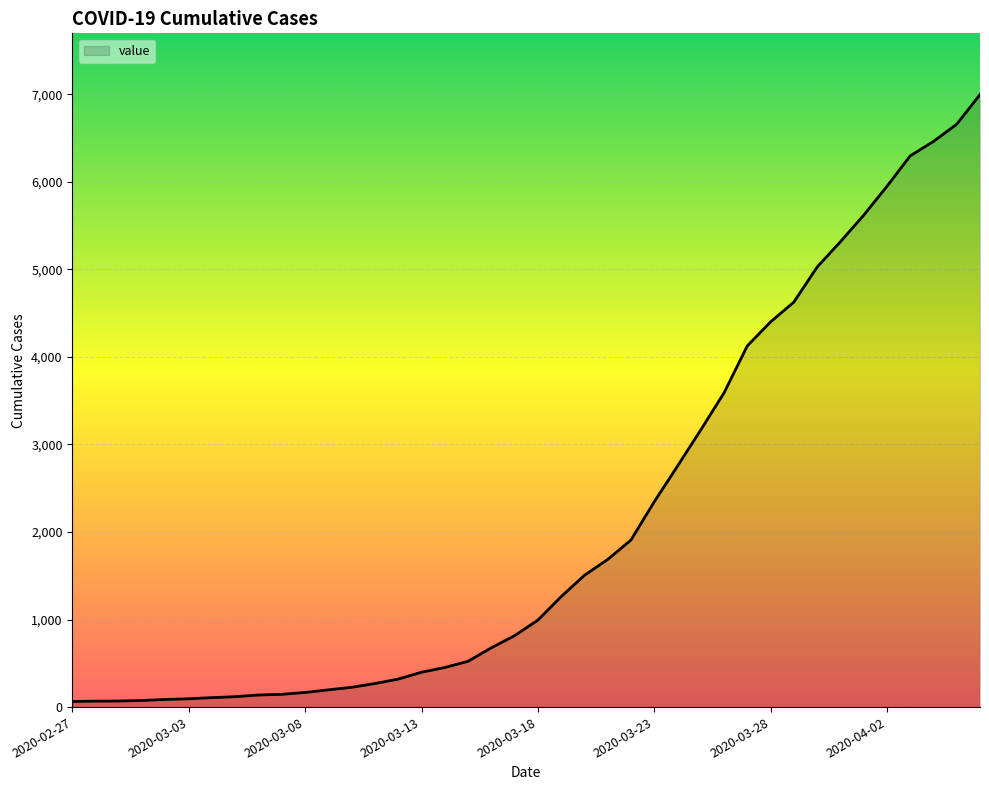

What is the greatest value displayed?

6995